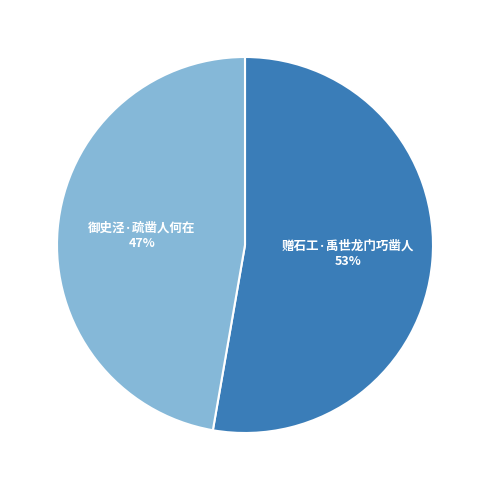

The 御史泾·疏凿人何在 slice represents 57% of the pie. True or false?

False